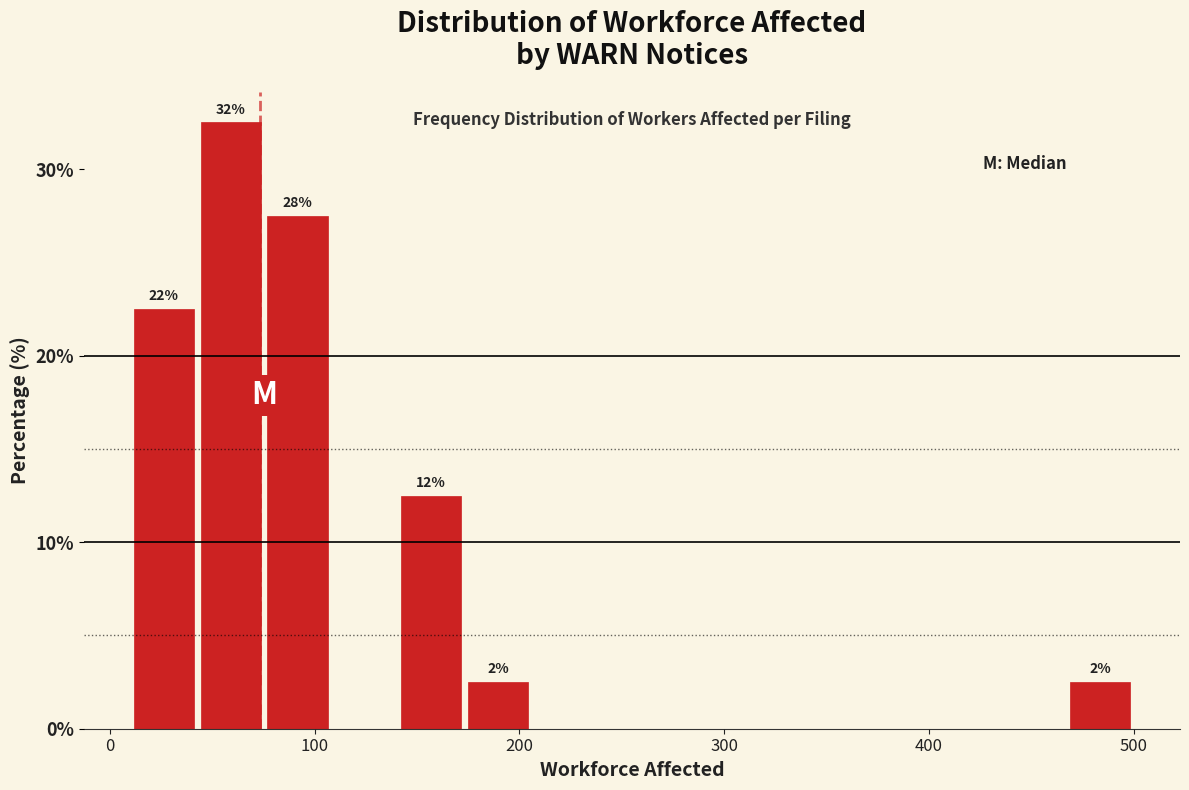

Around what value on the x-axis is the tallest bar? Give the approximate position of its centre, as read against the axis.

60